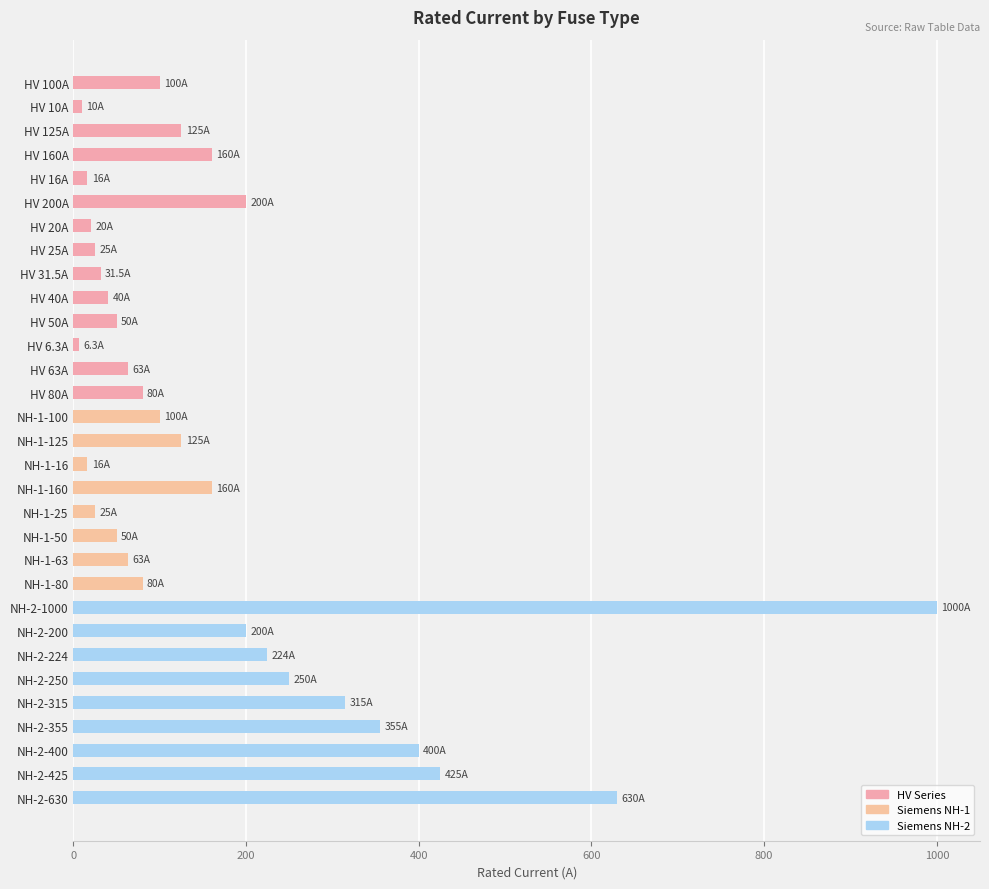

What is the greatest value displayed?

1000.0